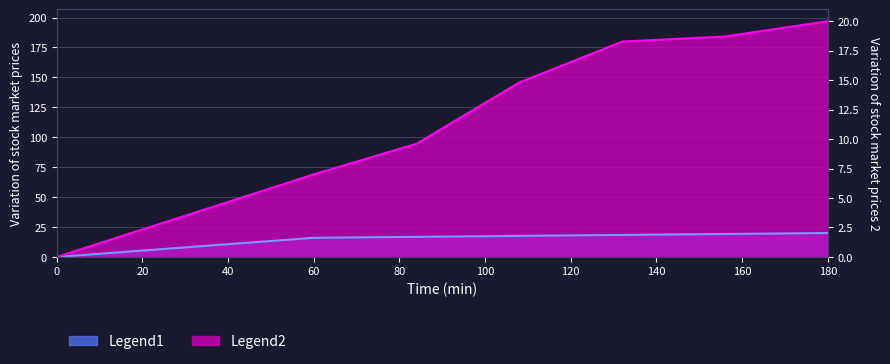

Rank the series by their average value, from highest to lowest.

Legend2, Legend1